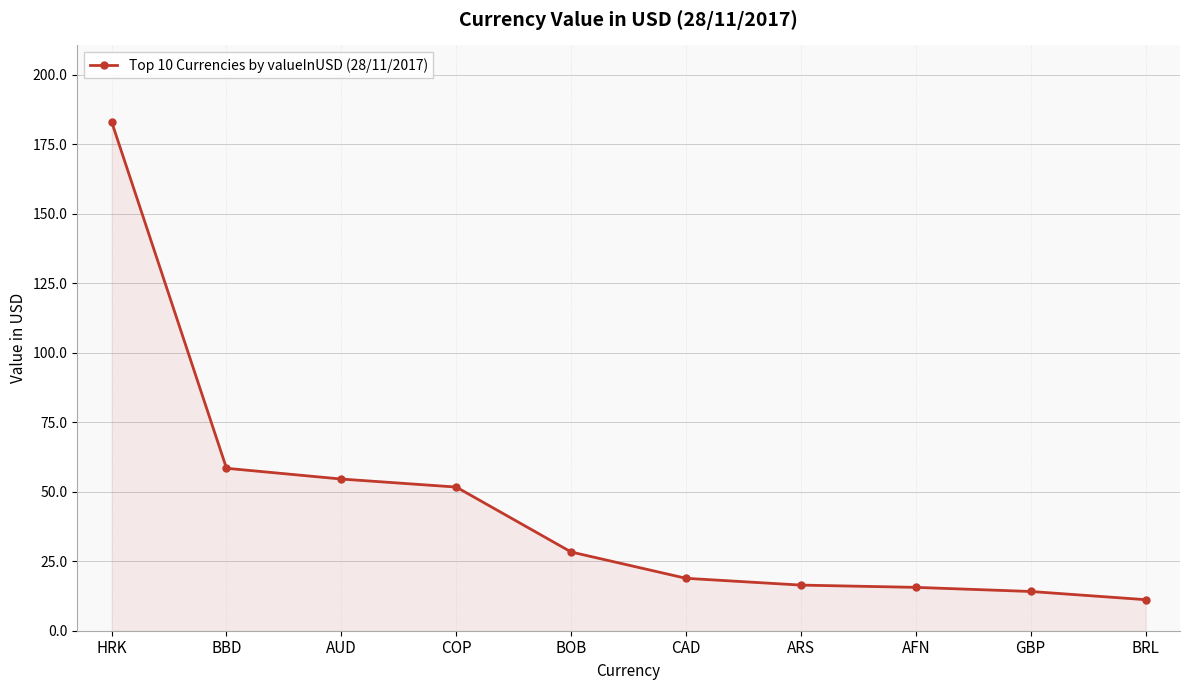

What is the difference between the values at CAD and ARS?

2.4